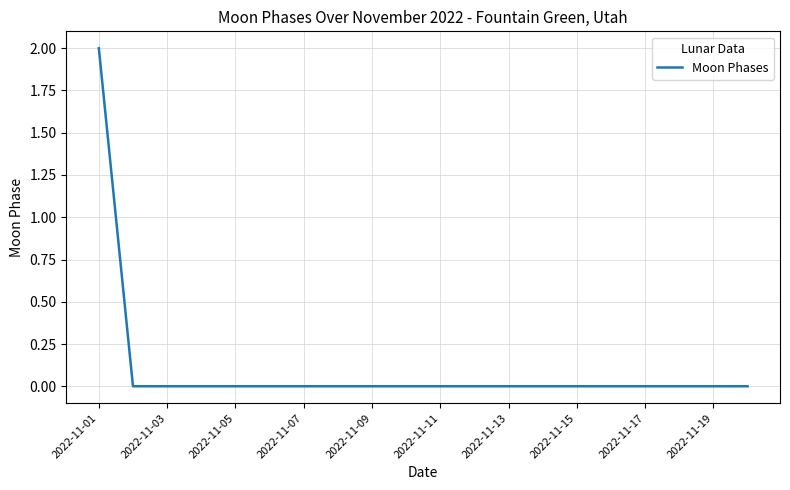

Does the chart display data point markers on the line(s)?

No